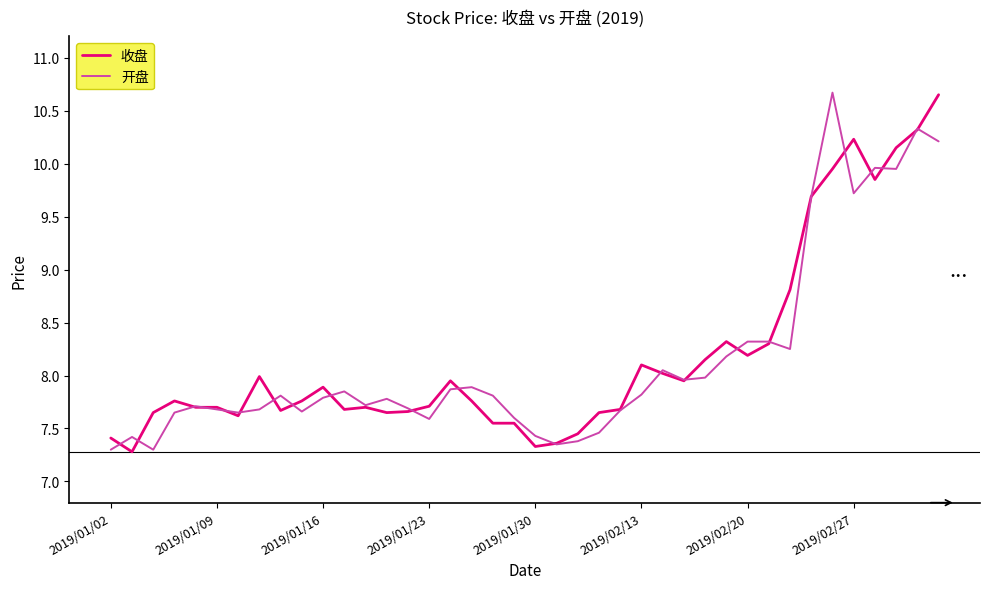

True or false: 开盘 and 收盘 intersect in this chart.

True